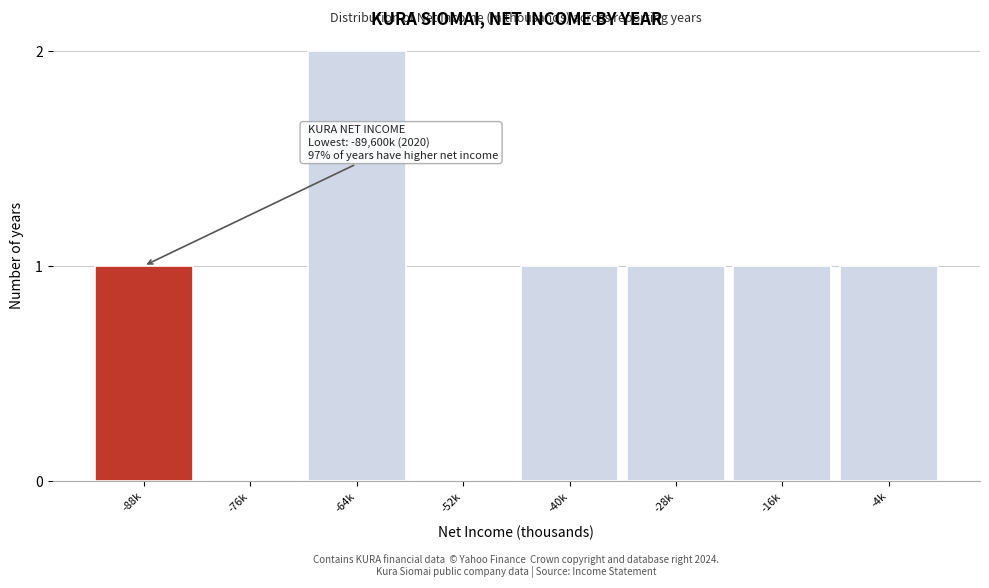

Reading left to right, what are all the values shown in this chart?

-88k=1	-76k=0	-64k=2	-52k=0	-40k=1	-28k=1	-16k=1	-4k=1